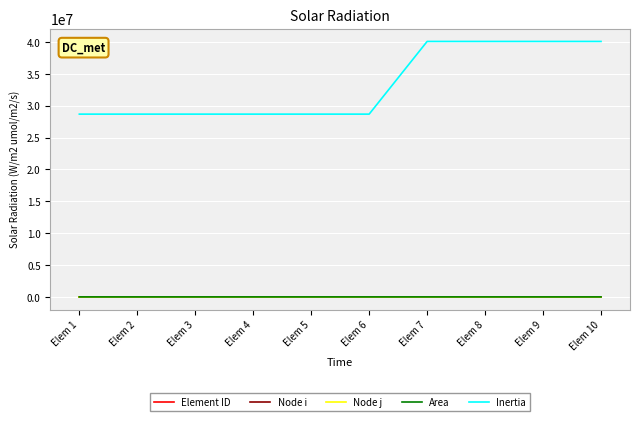

How many lines are shown in the chart?

5